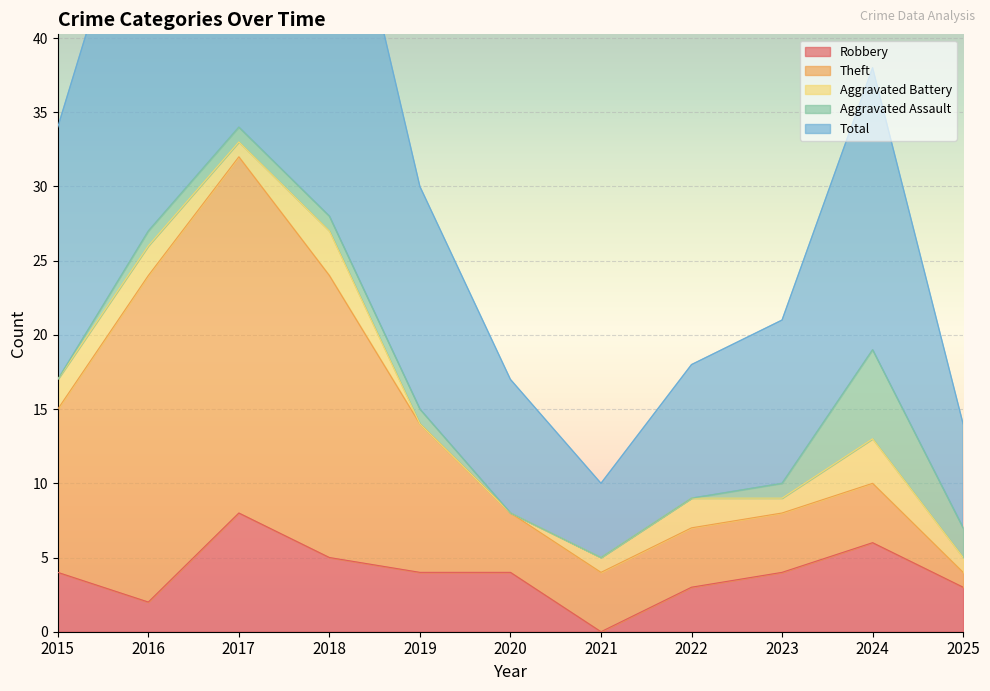

What is the difference between the Total values at 2025 and 2024?

12